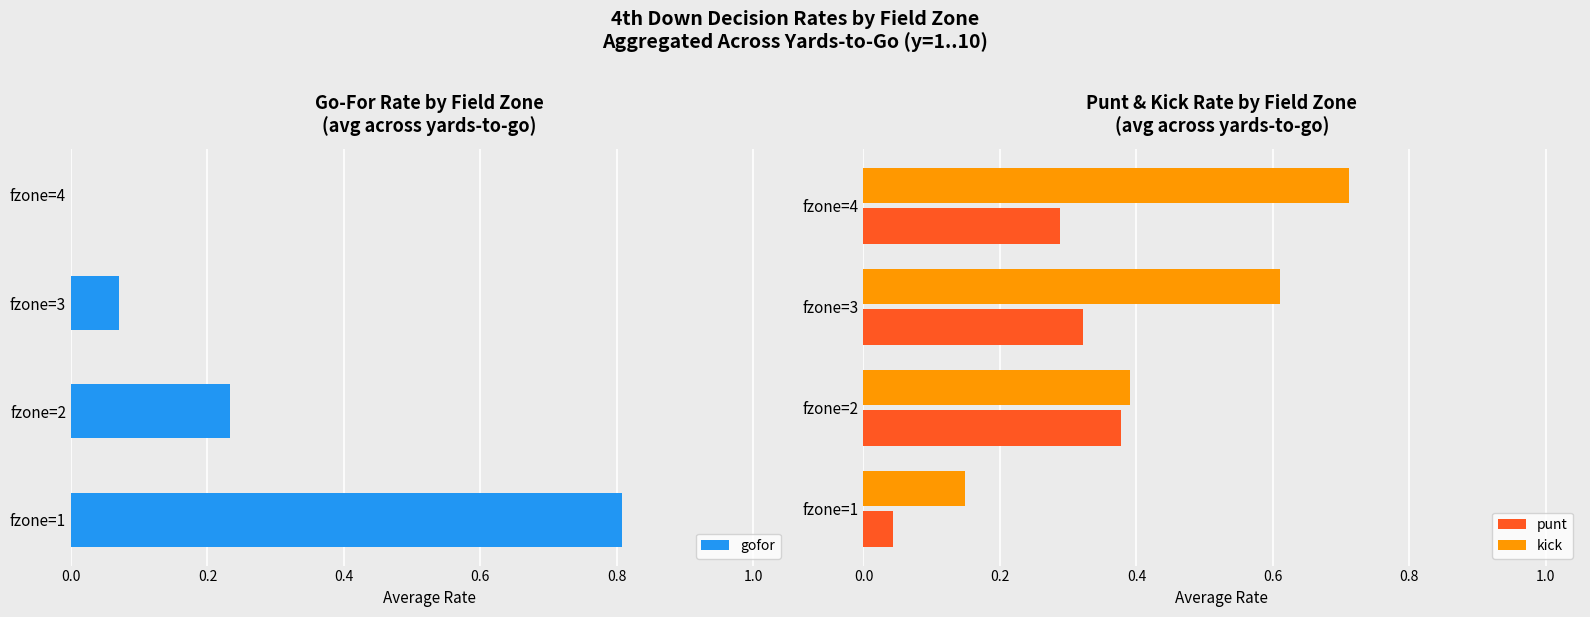

Are the bars horizontal?

Yes